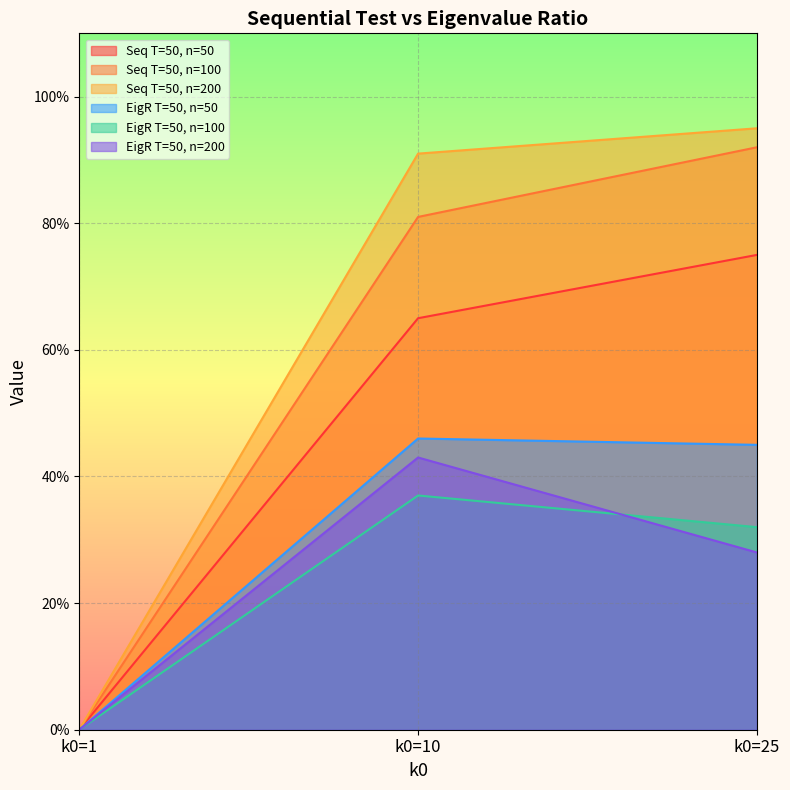

The value of EigR T=50, n=100 at k0=10 is 0.4. True or false?

True